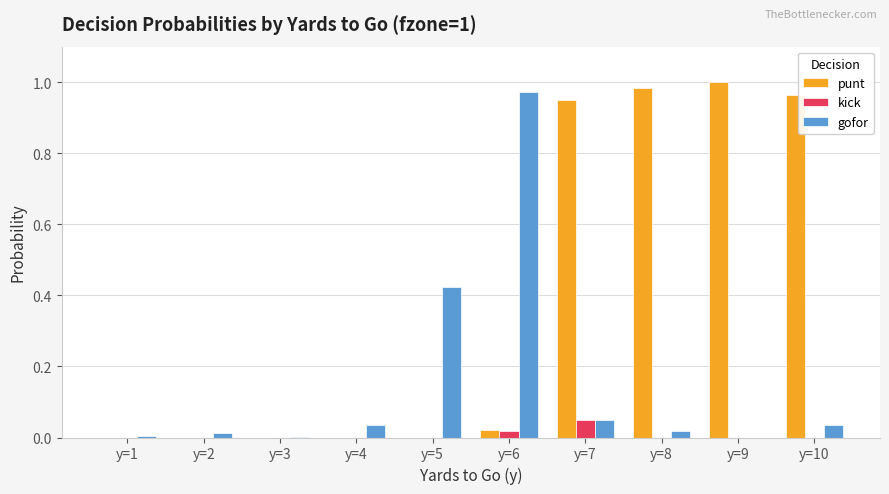

The kick series shows 0.0 at y=8. True or false?

True